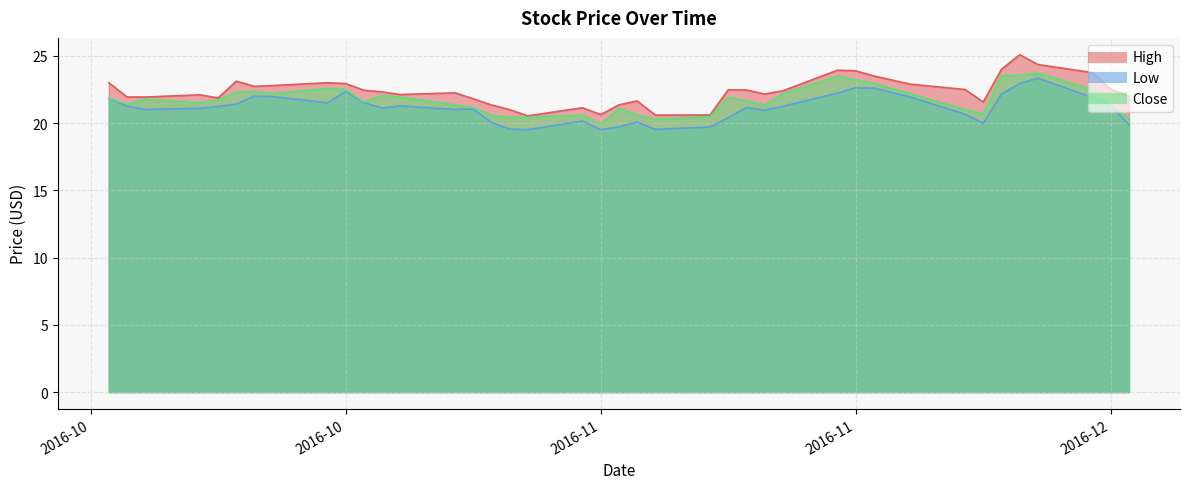

Where is Low nearest to the value 21?

2016-10-14